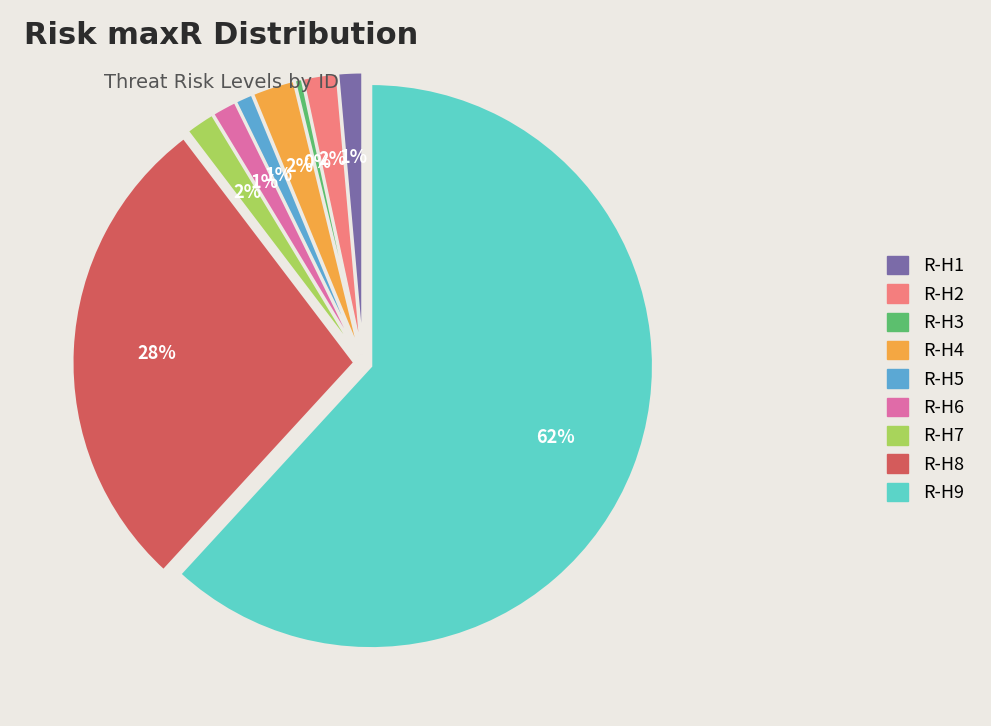

To the nearest percent, what is the combined percentage of R-H5 and R-H2?

3%